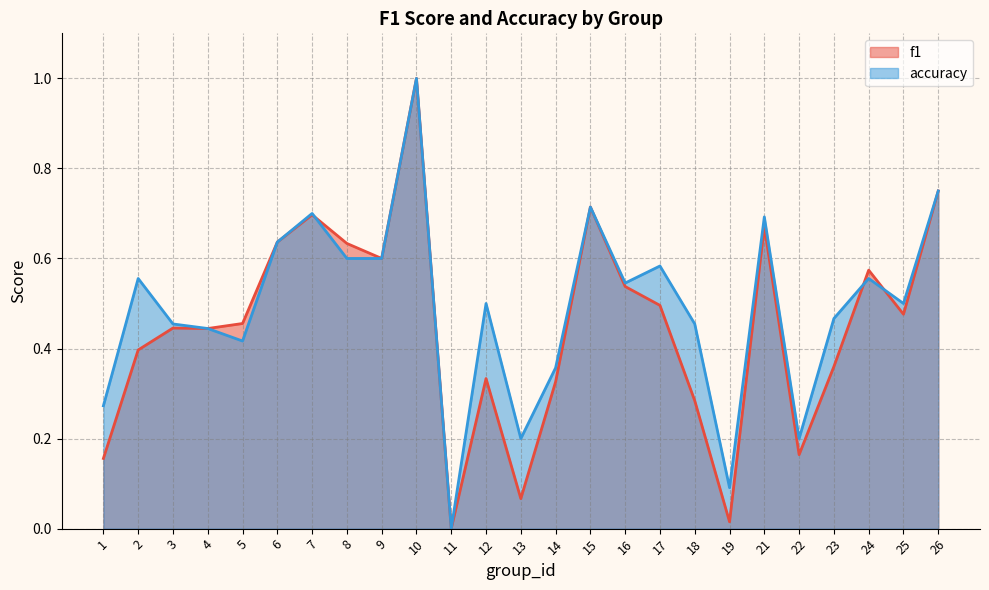

Is the value of accuracy at 25 greater than the value of f1 at 17?

Yes